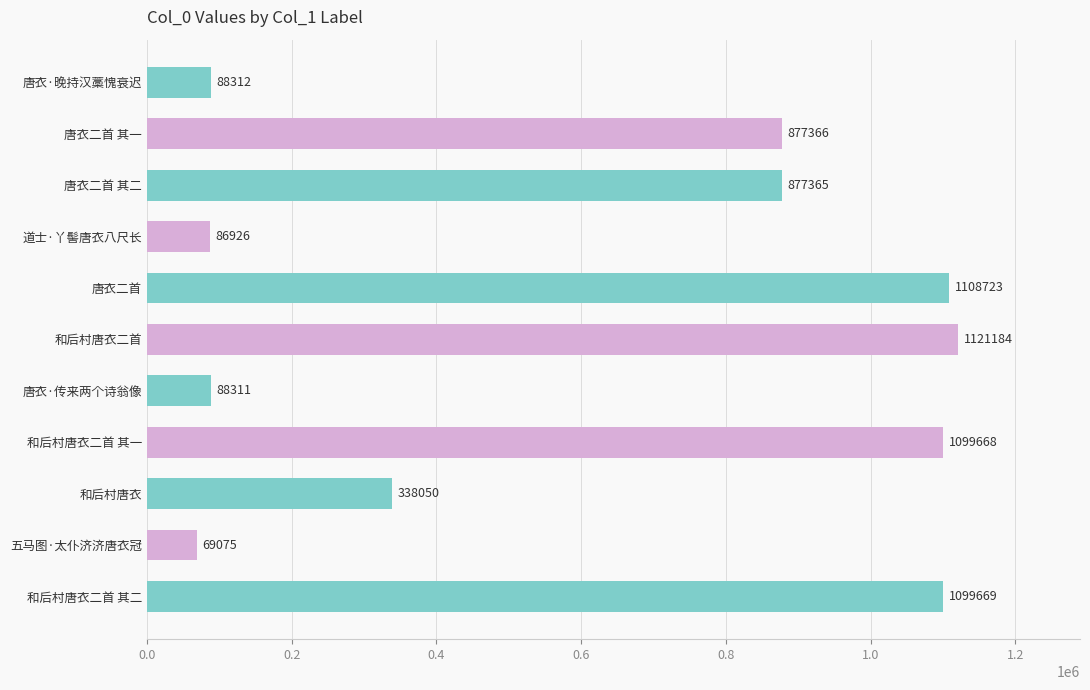

What is the difference between the maximum and minimum values?

1052109